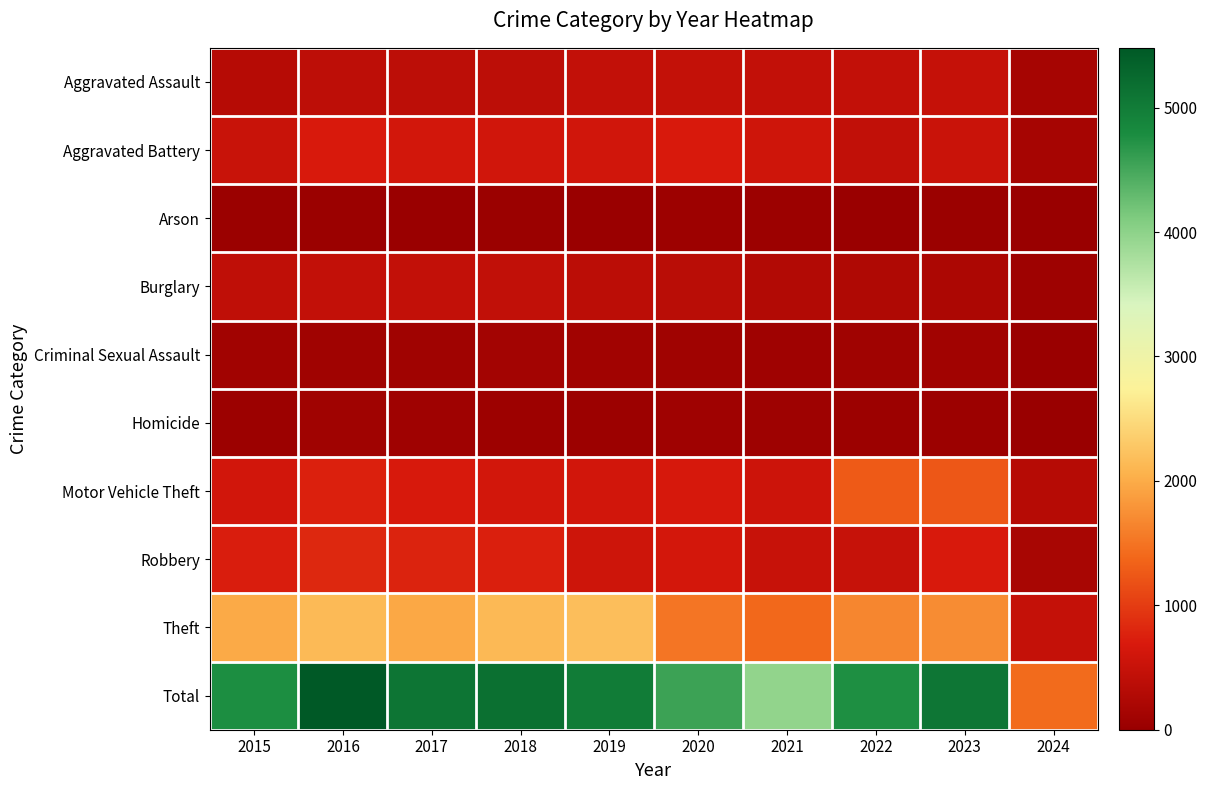

At 2015, list the series in order from largest to smallest.

Total, Theft, Robbery, Motor Vehicle Theft, Aggravated Battery, Burglary, Aggravated Assault, Criminal Sexual Assault, Homicide, Arson